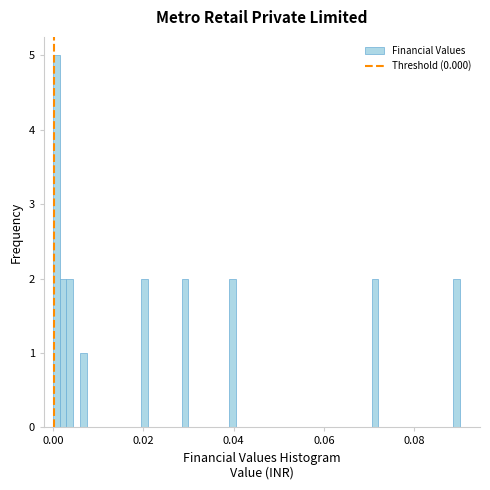

Read against the x-axis, roughly where is the centre of the tallest bar?

0.000